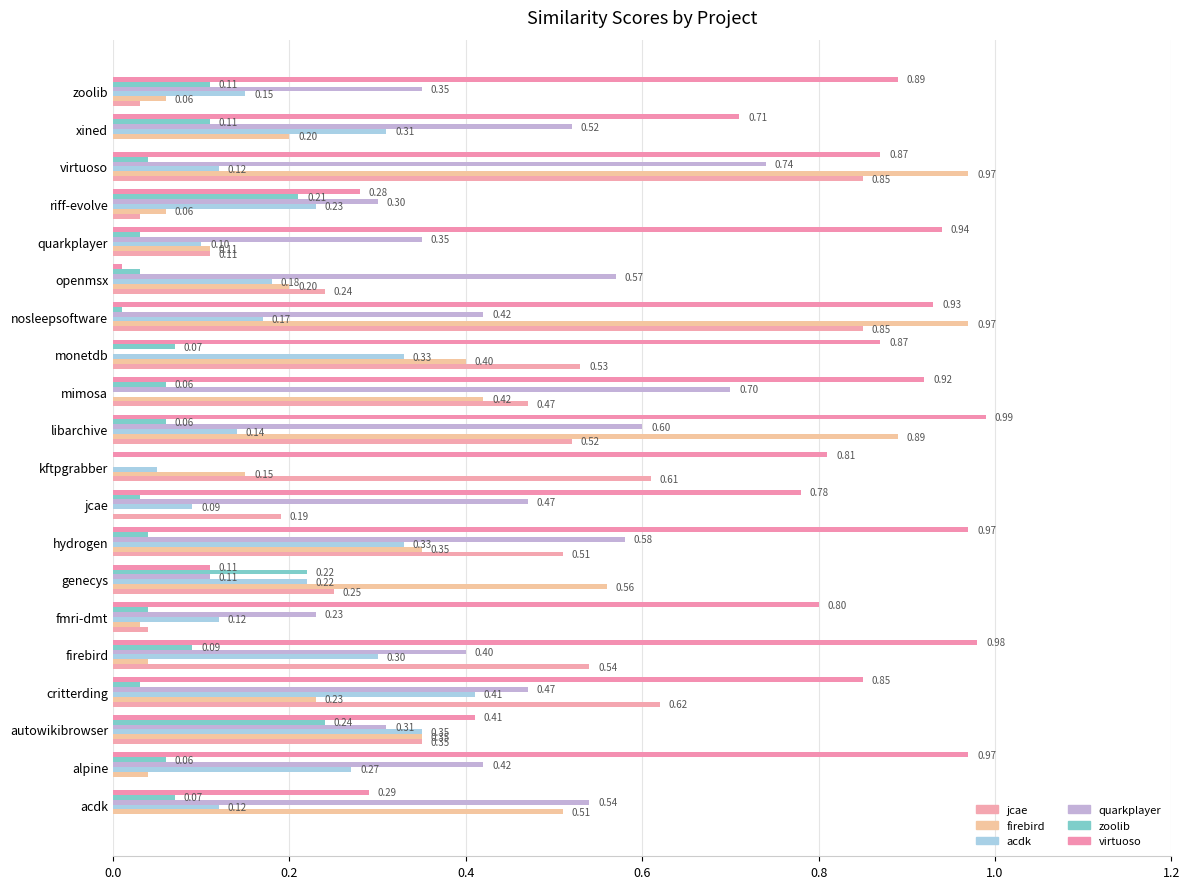

Reading left to right, extract all data points from this chart.

jcae.csv: 0.0	0.0	0.3	0.6	0.5	0.0	0.2	0.5	0.2	0.6	0.5	0.5	0.5	0.8	0.2	0.1	0.0	0.8	0.0	0.0
firebird.csv: 0.5	0.0	0.3	0.2	0.0	0.0	0.6	0.3	0.0	0.1	0.9	0.4	0.4	1.0	0.2	0.1	0.1	1.0	0.2	0.1
acdk.csv: 0.1	0.3	0.3	0.4	0.3	0.1	0.2	0.3	0.1	0.1	0.1	0.0	0.3	0.2	0.2	0.1	0.2	0.1	0.3	0.1
quarkplayer.csv: 0.5	0.4	0.3	0.5	0.4	0.2	0.1	0.6	0.5	0.0	0.6	0.7	0.0	0.4	0.6	0.3	0.3	0.7	0.5	0.3
zoolib.csv: 0.1	0.1	0.2	0.0	0.1	0.0	0.2	0.0	0.0	0.0	0.1	0.1	0.1	0.0	0.0	0.0	0.2	0.0	0.1	0.1
virtuoso.csv: 0.3	1.0	0.4	0.8	1.0	0.8	0.1	1.0	0.8	0.8	1.0	0.9	0.9	0.9	0.0	0.9	0.3	0.9	0.7	0.9